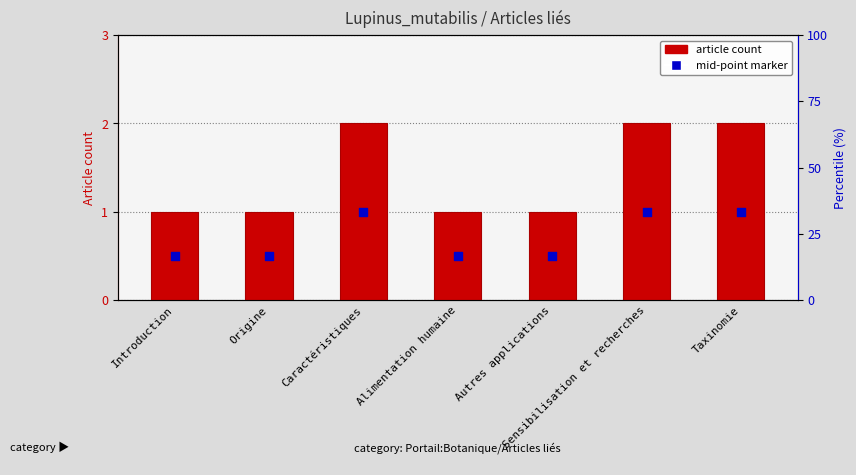

At how many categories does at least one series exceed 0?

7